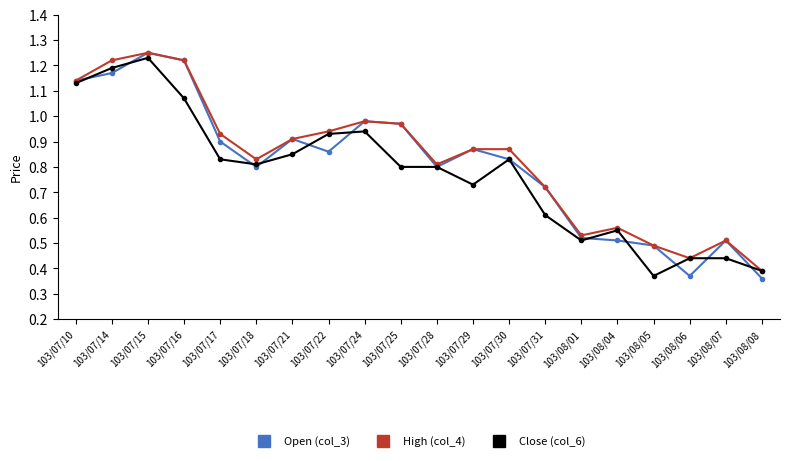

At which category does Close (col_6) reach its first local peak?

103/07/15